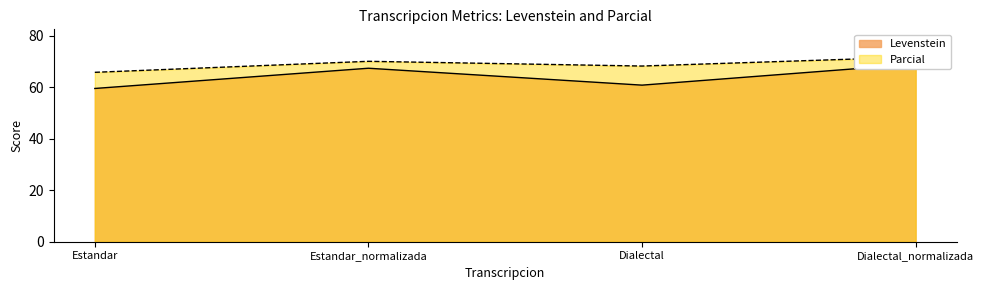

Reading left to right, list all the values displayed in this chart.

Levenstein: Estandar=59.6	Estandar_normalizada=67.4	Dialectal=60.9	Dialectal_normalizada=69.0
Parcial: Estandar=65.9	Estandar_normalizada=70.1	Dialectal=68.3	Dialectal_normalizada=71.8